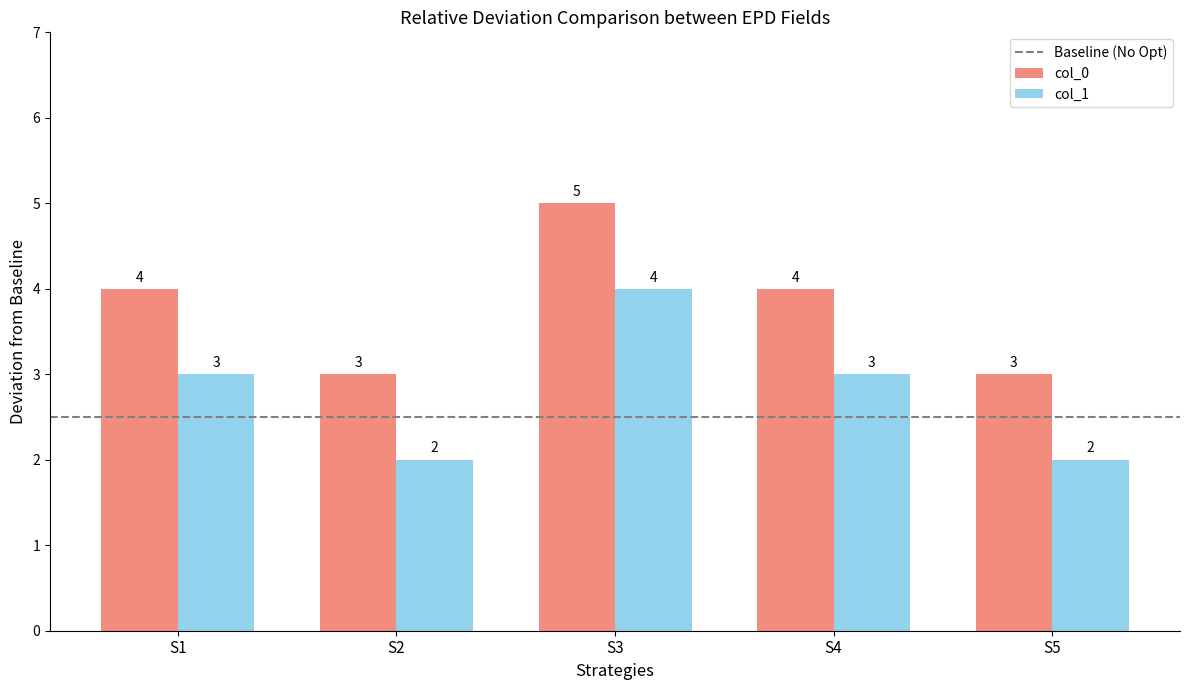

List the series in order of their overall mean, lowest first.

col_1, col_0